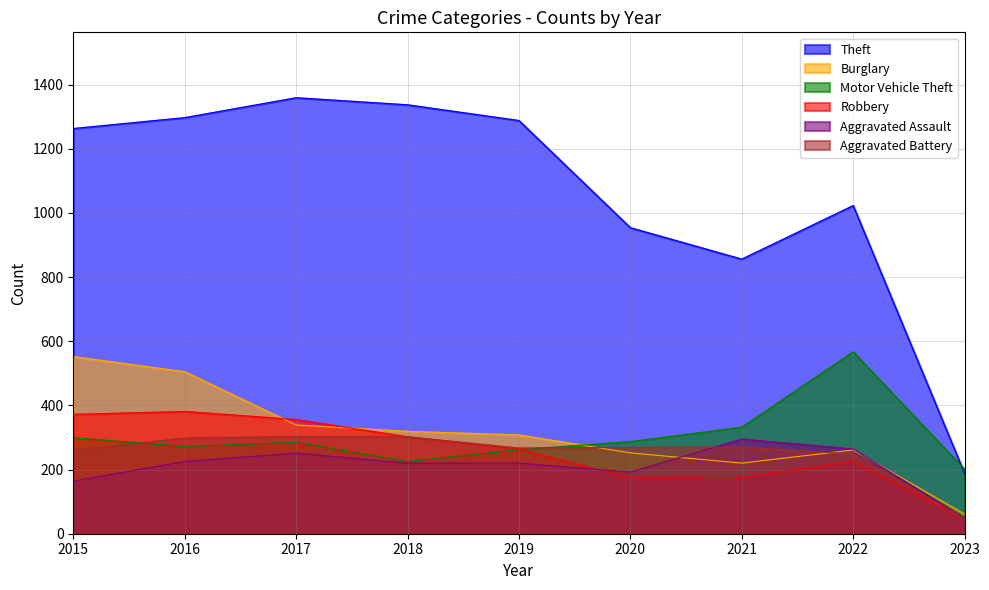

Which has a higher value, 2021 or 2018?

2018